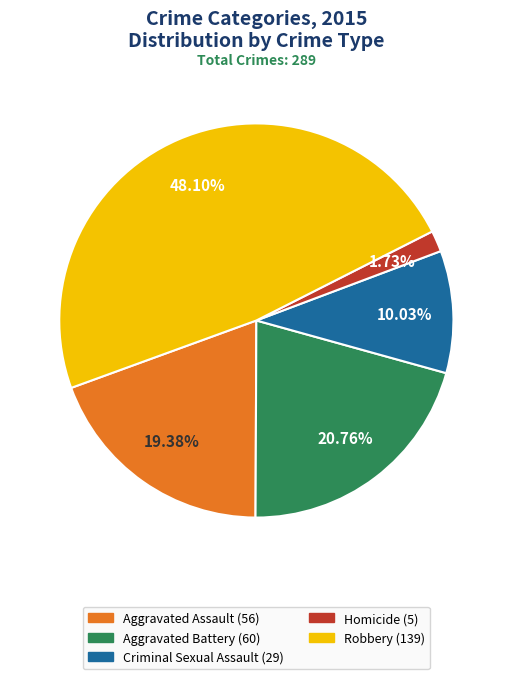

Combined, do Aggravated Assault and Aggravated Battery account for over 50%?

No